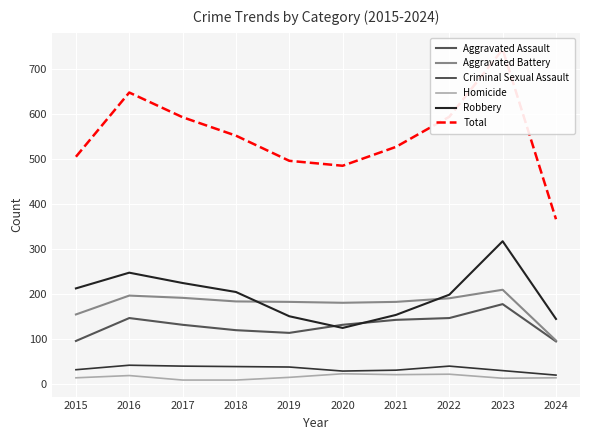

Which series has the widest spread of values?

Total